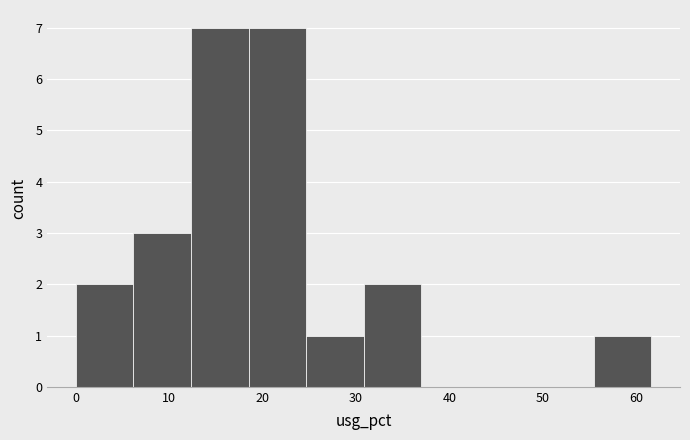

What is the height of the bar covering 31 to 37 on the x-axis? Neither the bar edges nor the heights are printed on the chart, so give them approximately, as read against the axes.

2